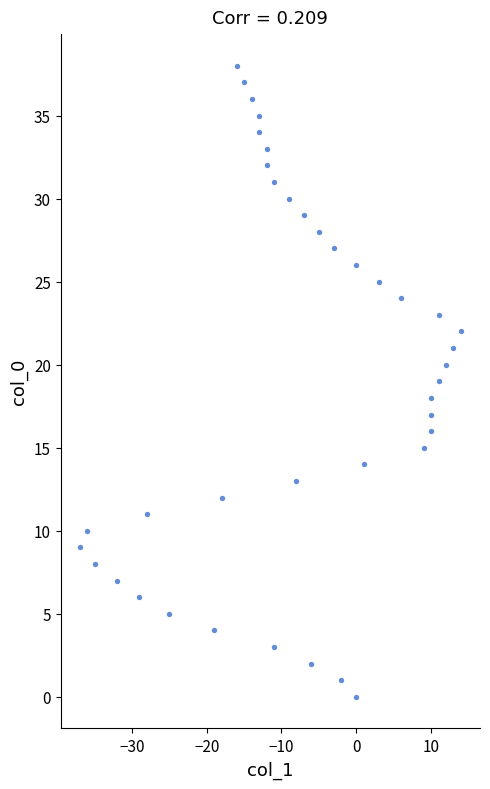

What is the range of Y values (max minus min)?

38